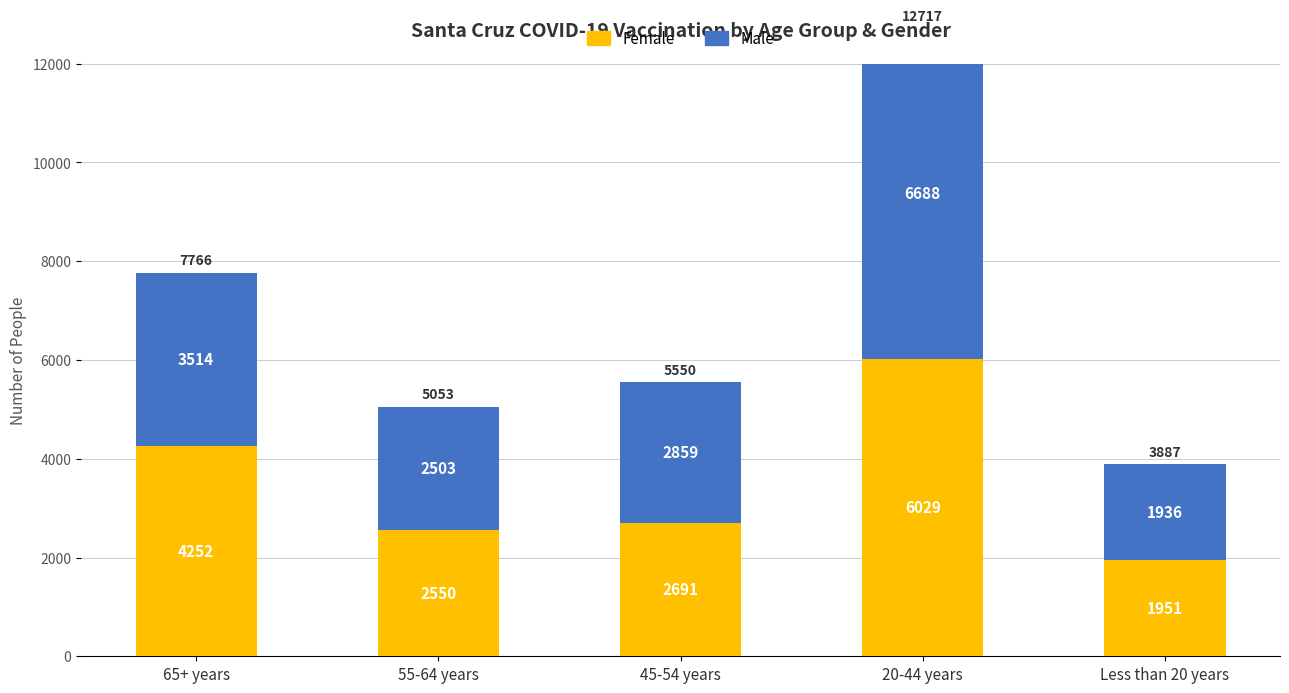

What is the difference between the highest and lowest values at 65+ years?

738